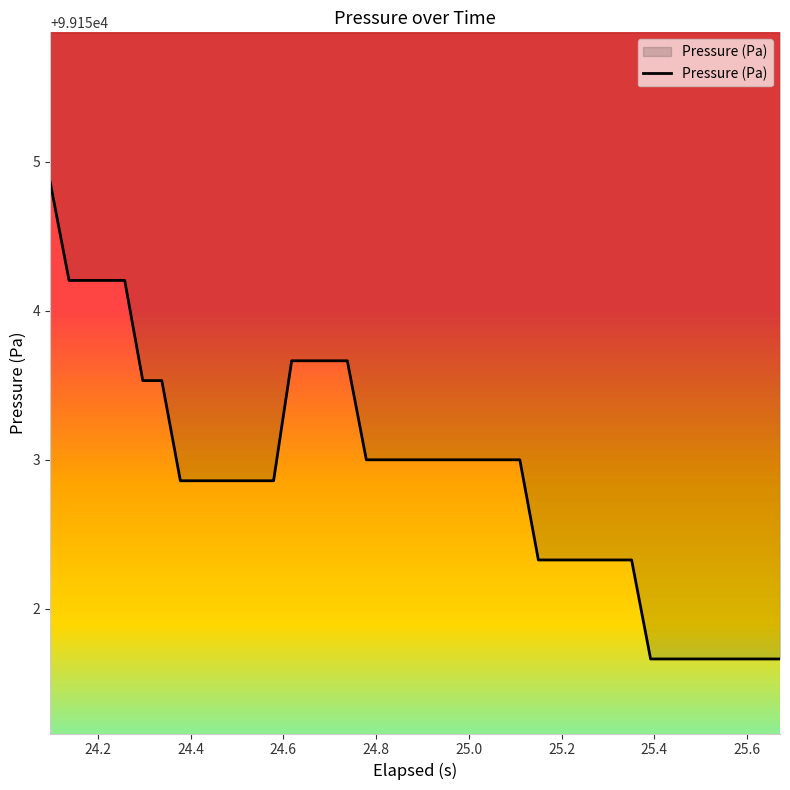

What is the highest value of the Pressure (Pa) series?

99154.9